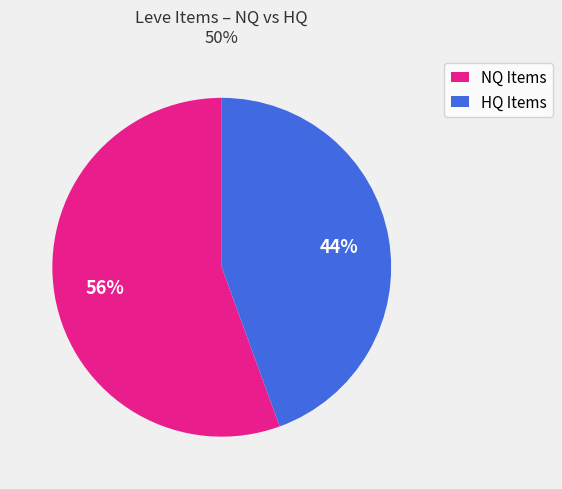

To the nearest percent, what is the average slice percentage?

50%